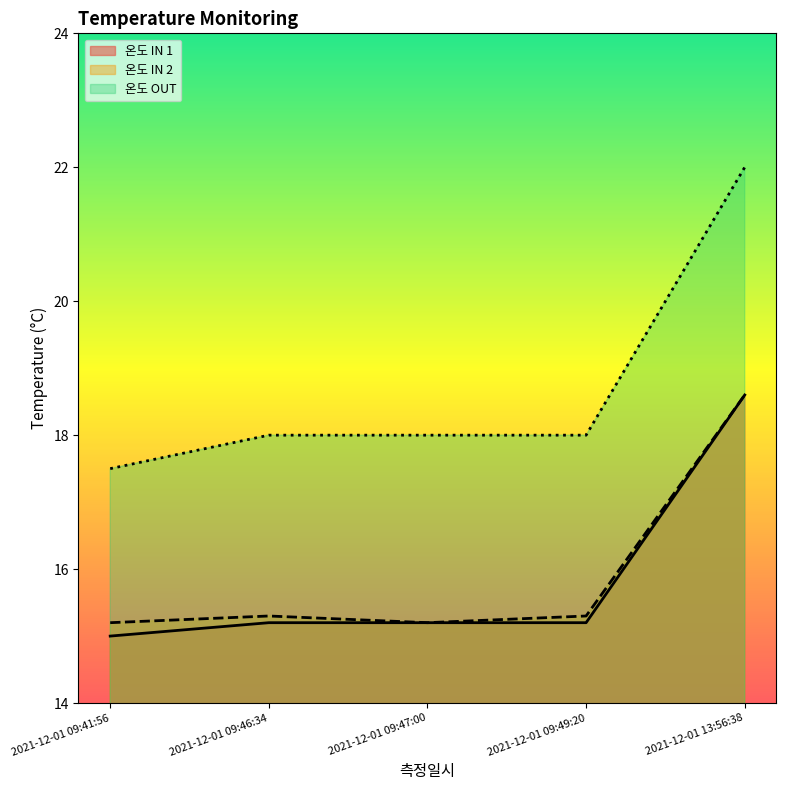

Reading left to right, list all the values displayed in this chart.

온도 IN 1: 2021-12-01 09:41:56=15.0	2021-12-01 09:46:34=15.2	2021-12-01 09:47:00=15.2	2021-12-01 09:49:20=15.2	2021-12-01 13:56:38=18.6
온도 IN 2: 2021-12-01 09:41:56=15.2	2021-12-01 09:46:34=15.3	2021-12-01 09:47:00=15.2	2021-12-01 09:49:20=15.3	2021-12-01 13:56:38=18.6
온도 OUT: 2021-12-01 09:41:56=17.5	2021-12-01 09:46:34=18.0	2021-12-01 09:47:00=18.0	2021-12-01 09:49:20=18.0	2021-12-01 13:56:38=22.0